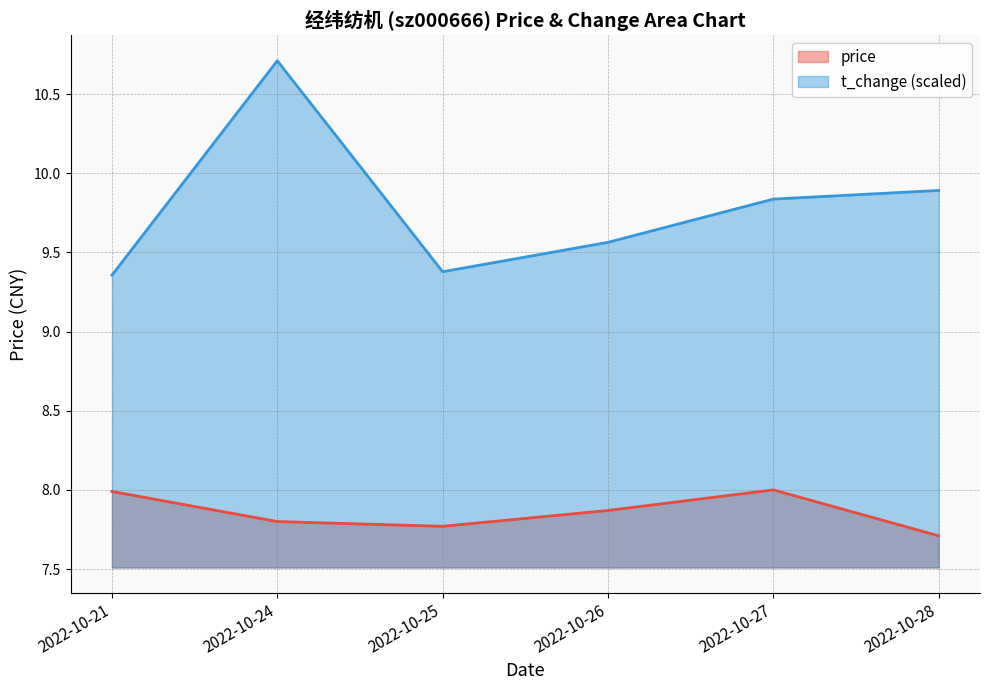

What is the difference between the highest and lowest values at 2022-10-28?

2.2